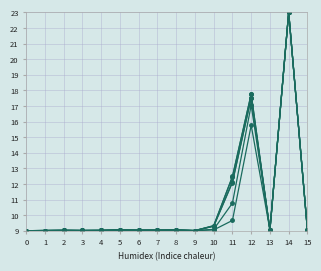

The value of col_16 at 2 is 9.0. True or false?

True